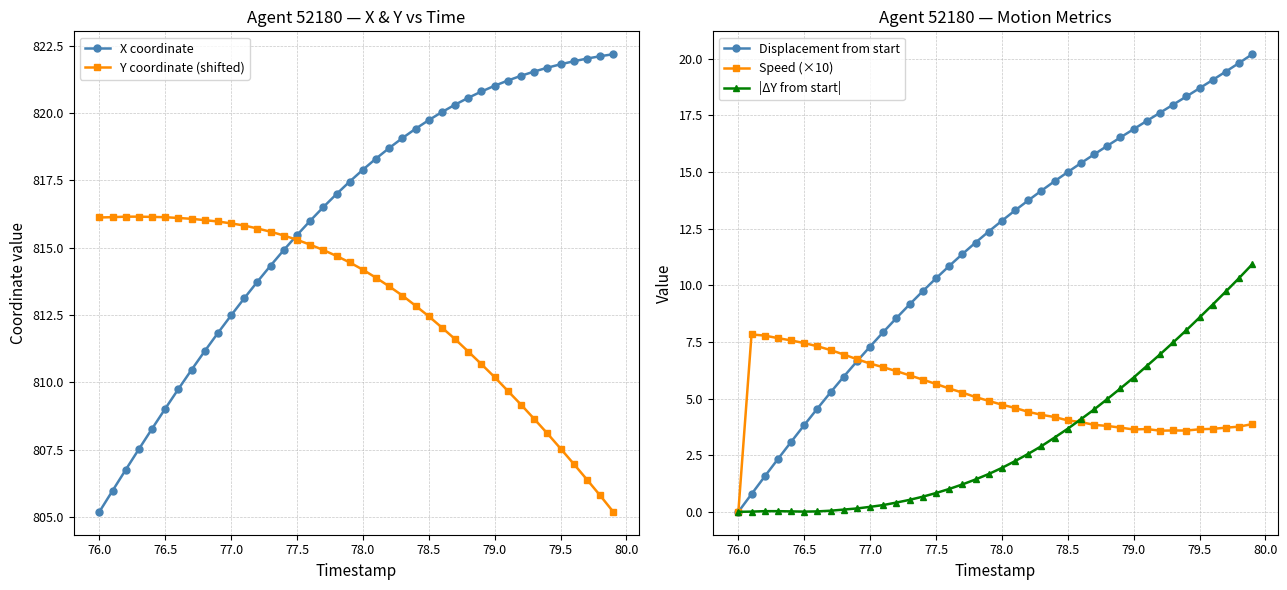

What is the highest value of the |ΔY from start| series?

10.9